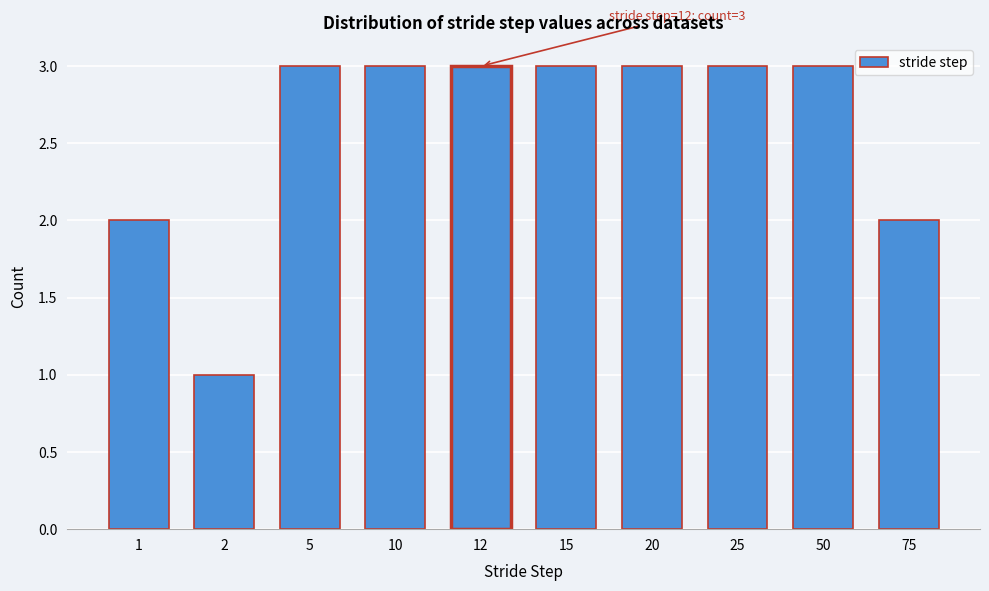

Reading left to right, extract all data points from this chart.

1=2	2=1	5=3	10=3	12=3	15=3	20=3	25=3	50=3	75=2